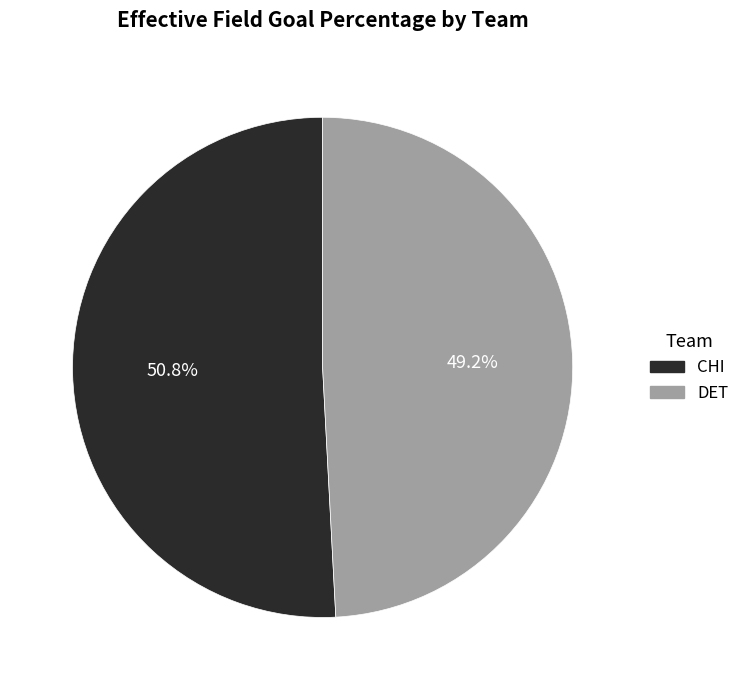

Count the number of slices in the pie.

2